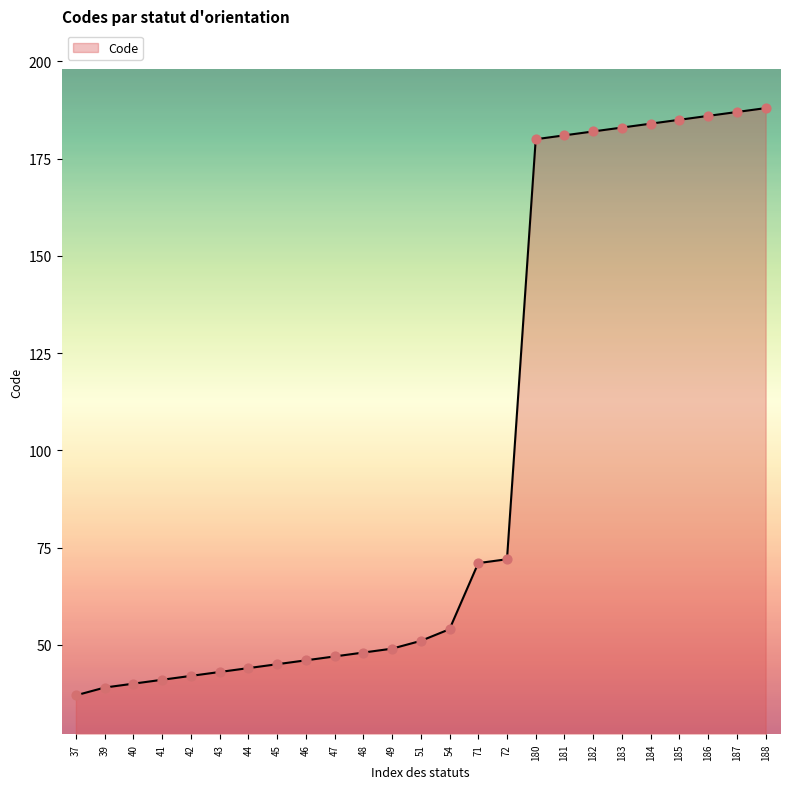

What is the change in value from 39 to 42?

+3